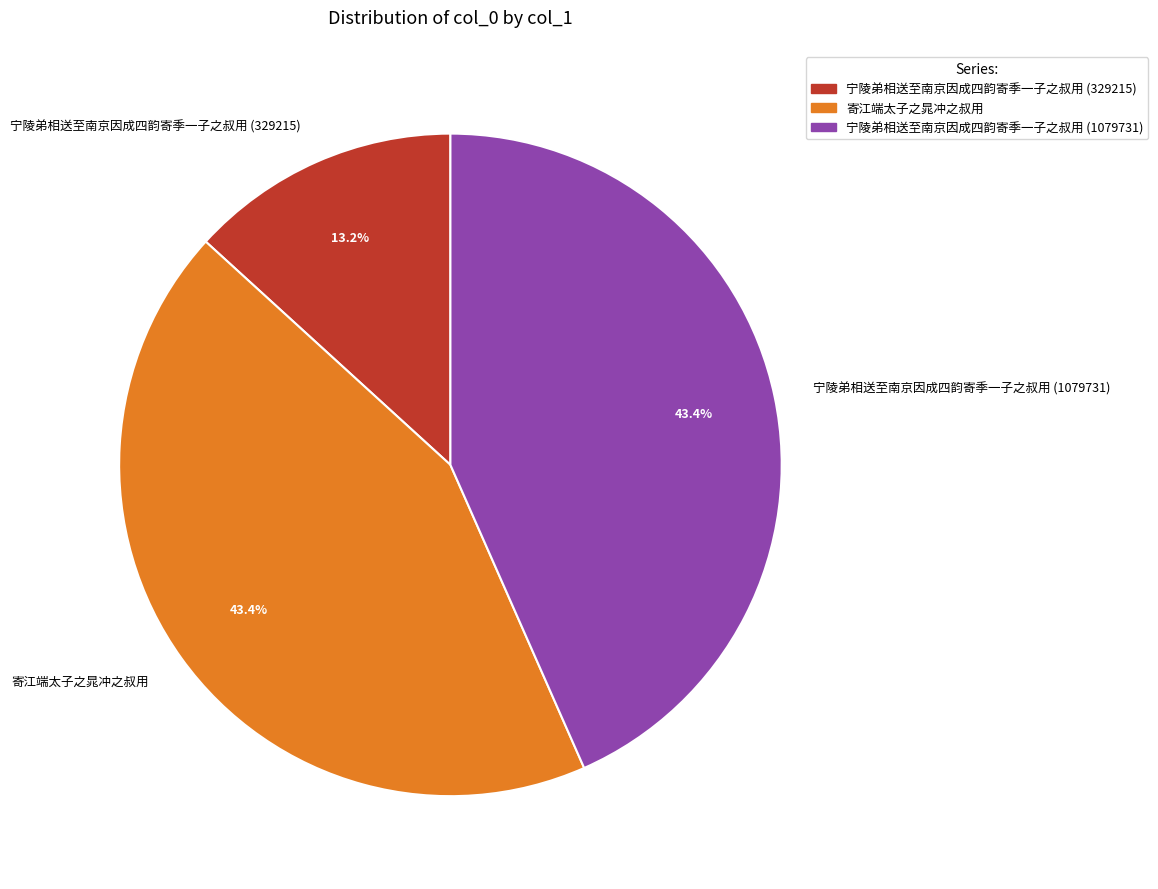

To the nearest percent, what is the difference between the largest and smallest slice percentages?

30%